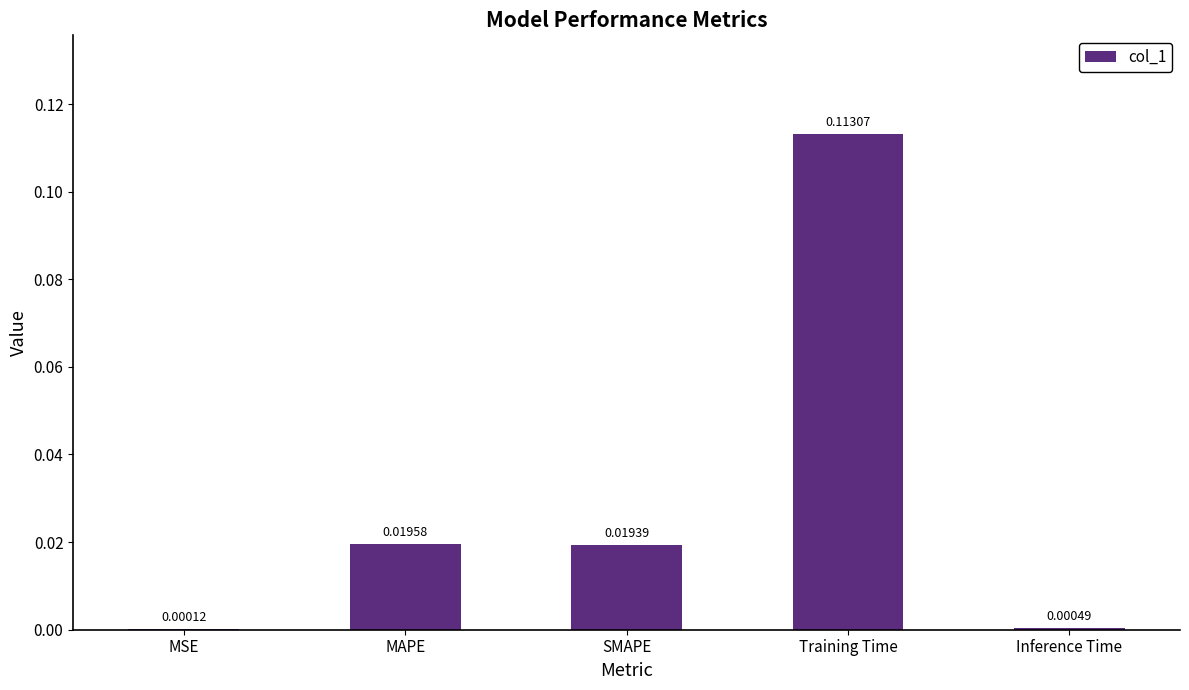

Which label corresponds to the largest value in the chart?

Training Time